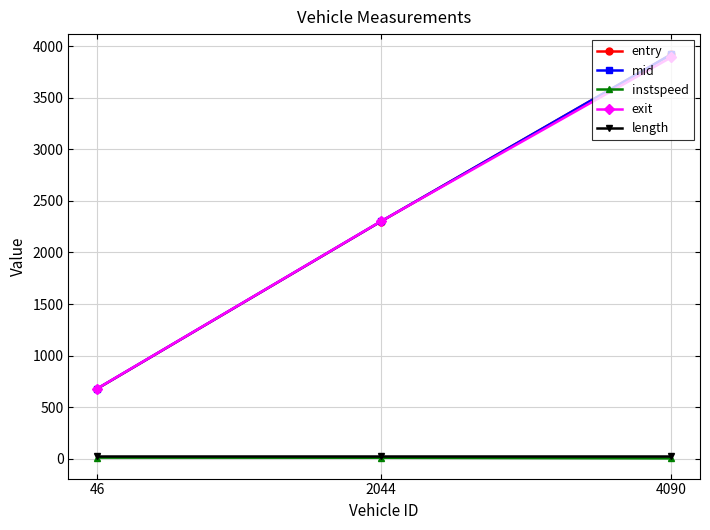

How many data points in mid are less than 2300?

1